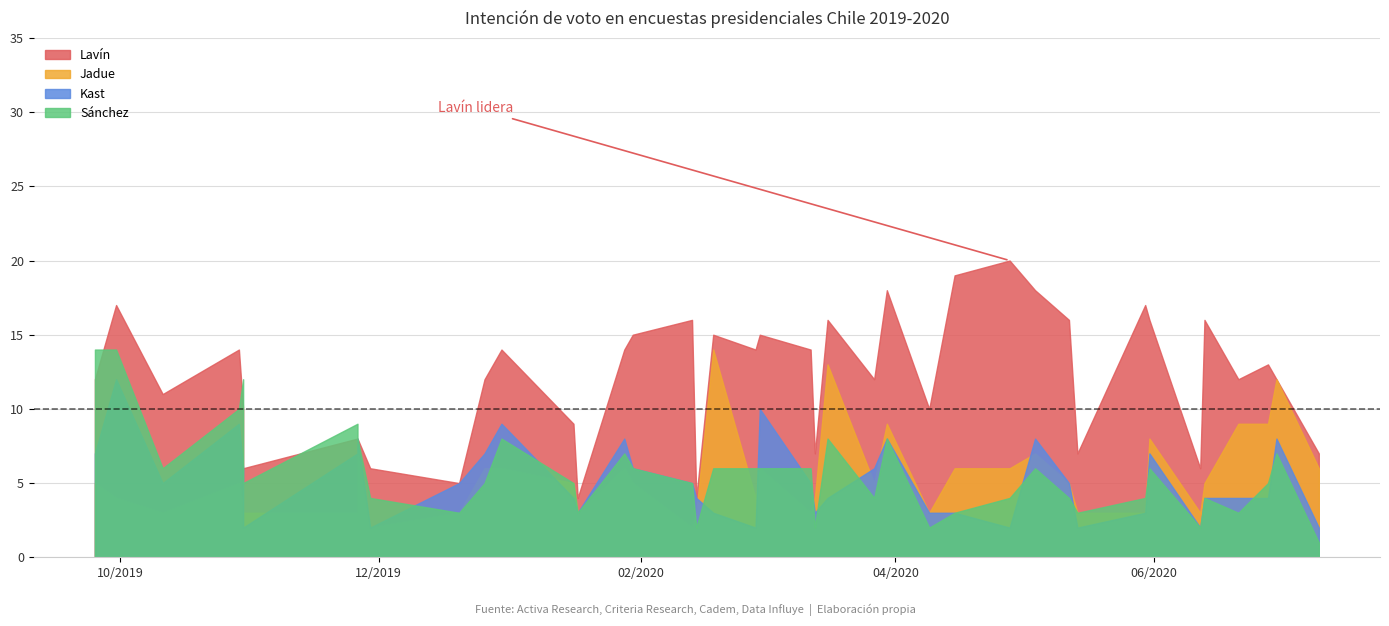

List the series in order of their peak value, highest first.

Lavín, Jadue, Sánchez, Kast